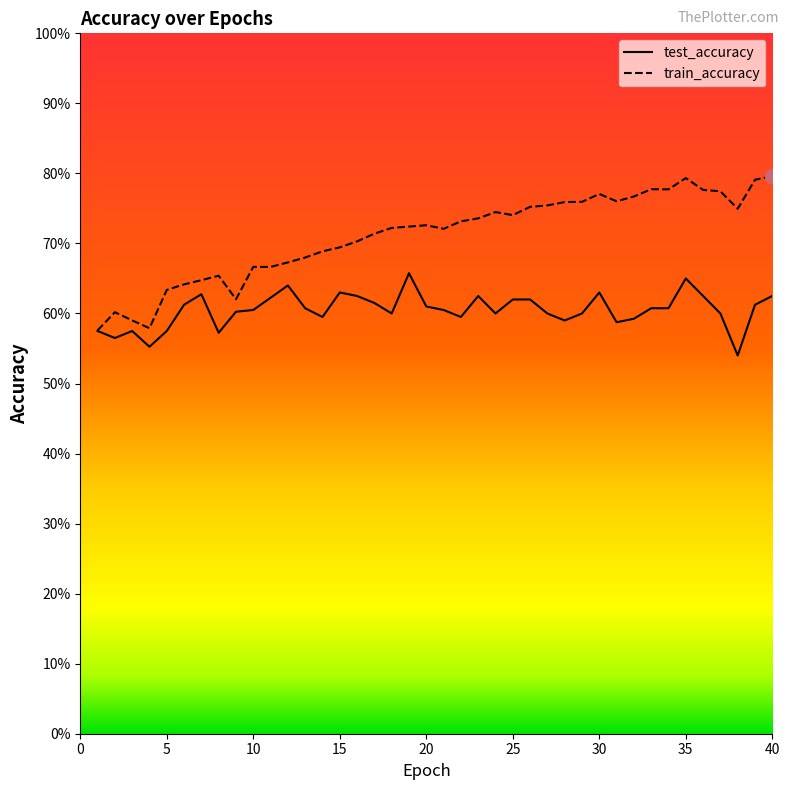

What is the sum of the train_accuracy values at 25 and 39?

1.5